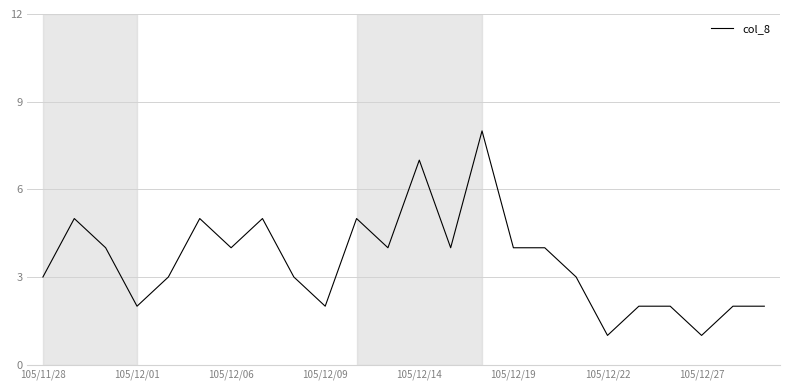

What is the greatest value displayed?

8